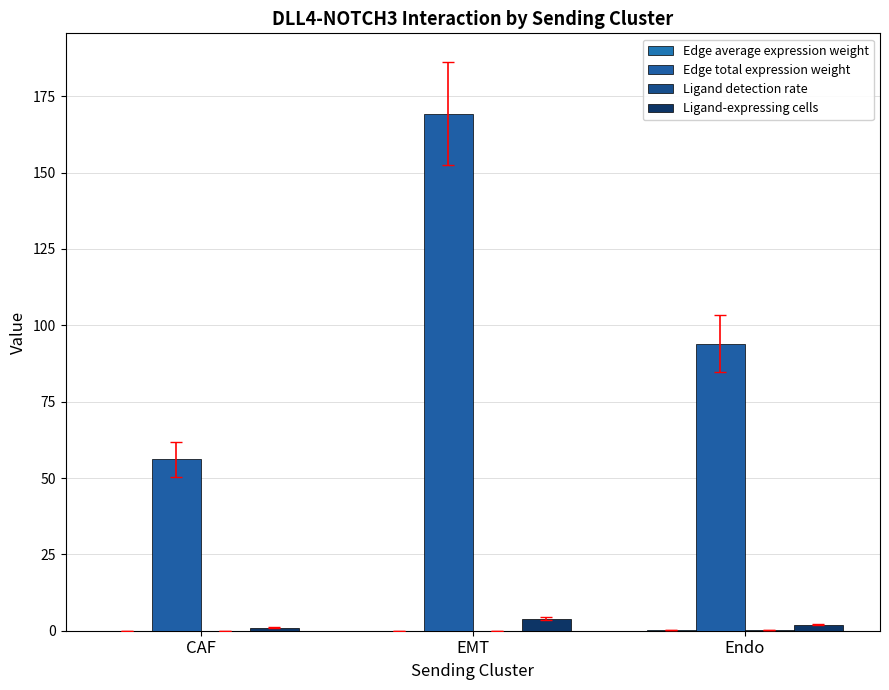

Which label corresponds to the largest value in the chart?

EMT